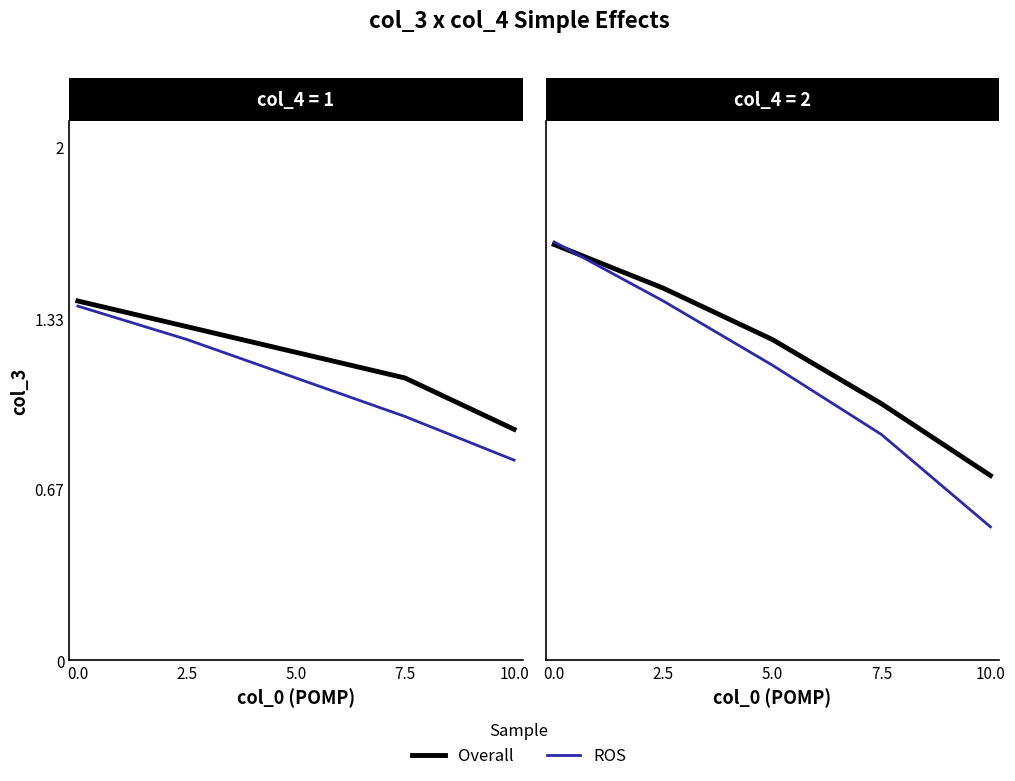

What is the difference between the highest and lowest values at 5.0?

0.1